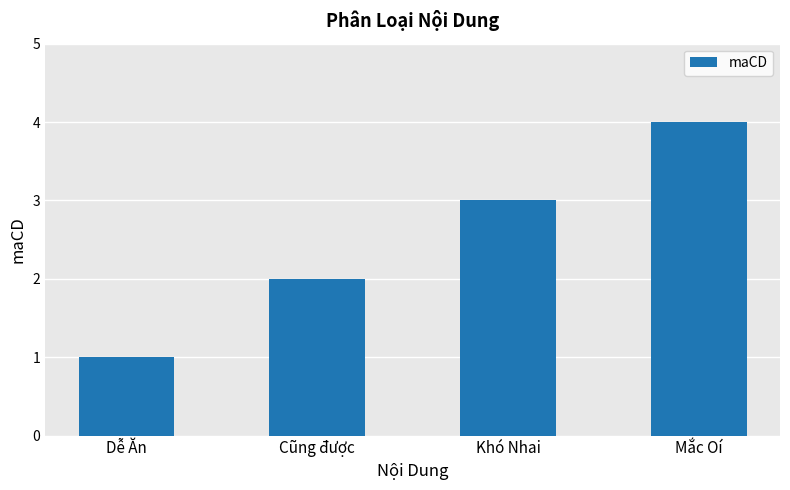

What is the difference between the second highest and second lowest values?

1